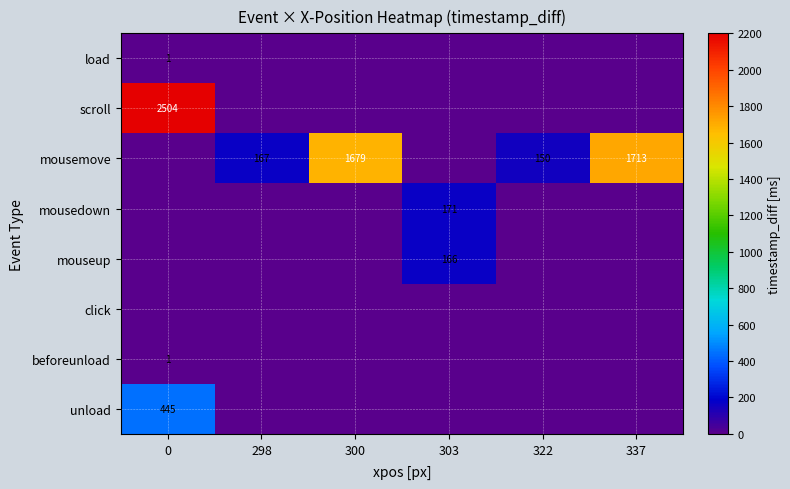

What is the sum of the mousemove values at 337 and 322?

1863